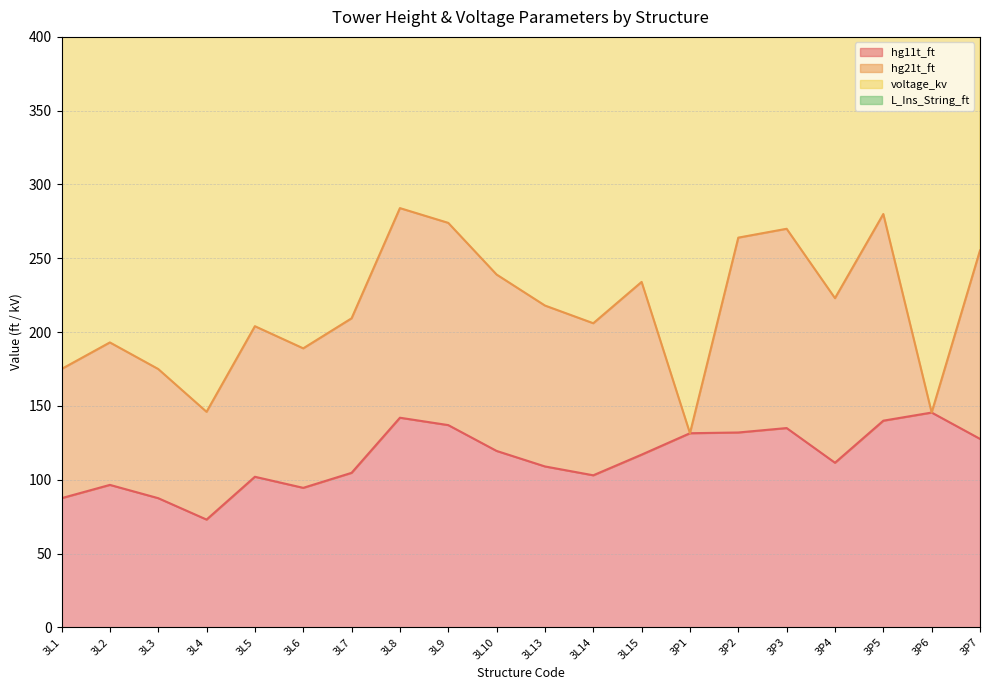

What is the label of the 18th point from the right?

3L3